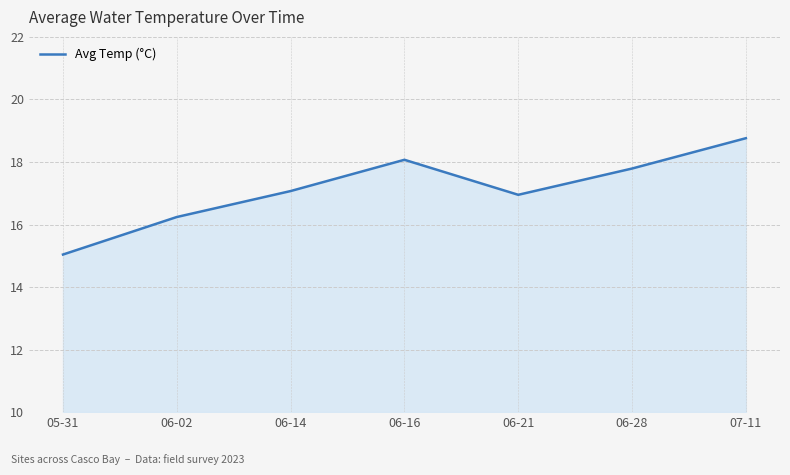

Where is the first local maximum?

06-16